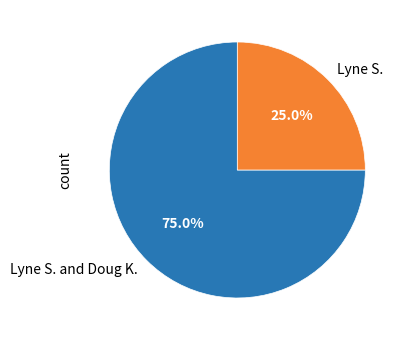

True or false: Lyne S. accounts for 25% of the total.

True